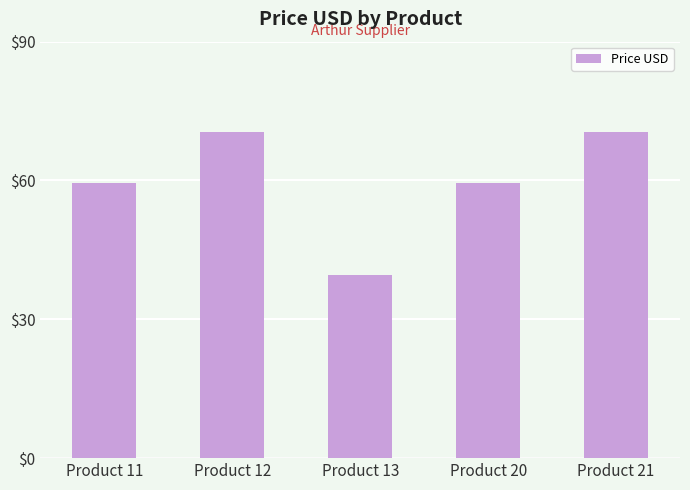

How many series are shown in this chart?

1